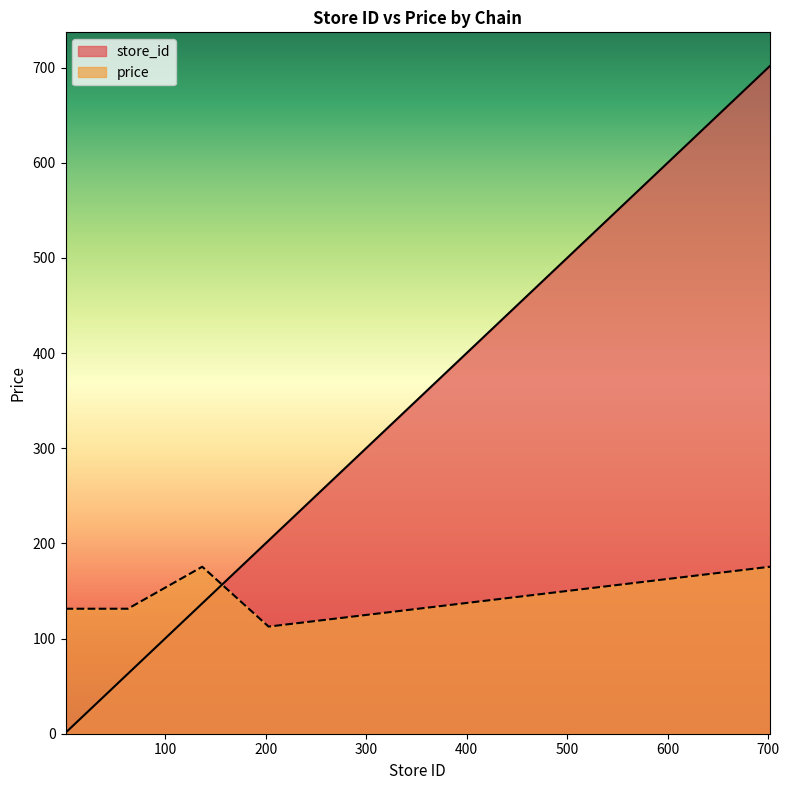

Reading left to right, transcribe all the data shown in this chart.

1	2	5	7	8	11	12	13	16	17	20	23	24	30	33	34	35	38	39	41	43	44	45	46	48	49	50	53	54	56	62	63	137	203	702